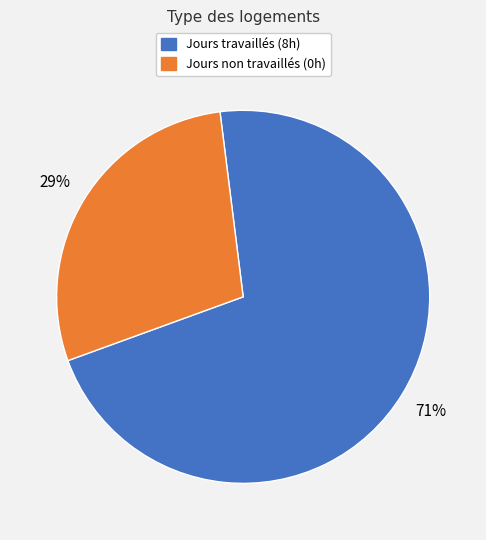

Does any single category account for the majority?

Yes